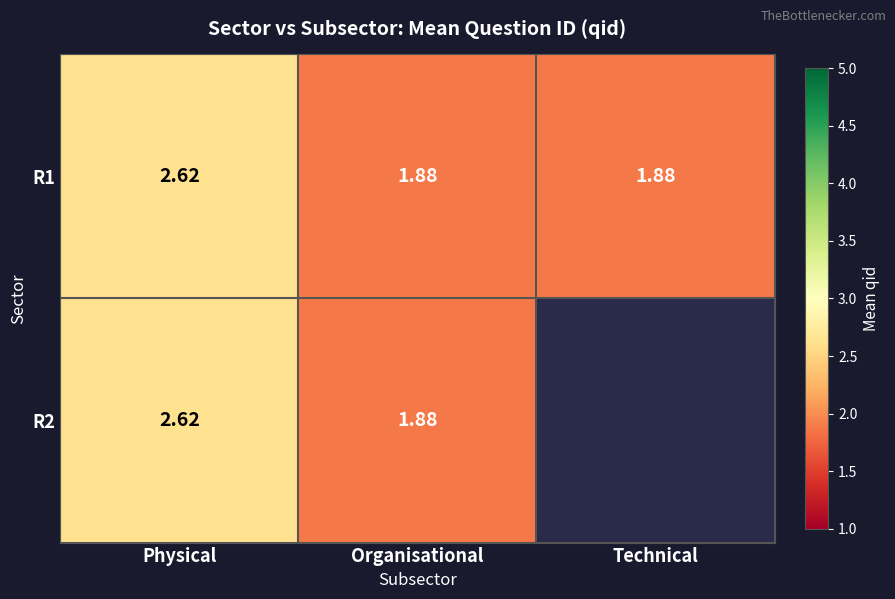

Which category has the highest value in the R1 series?

Physical